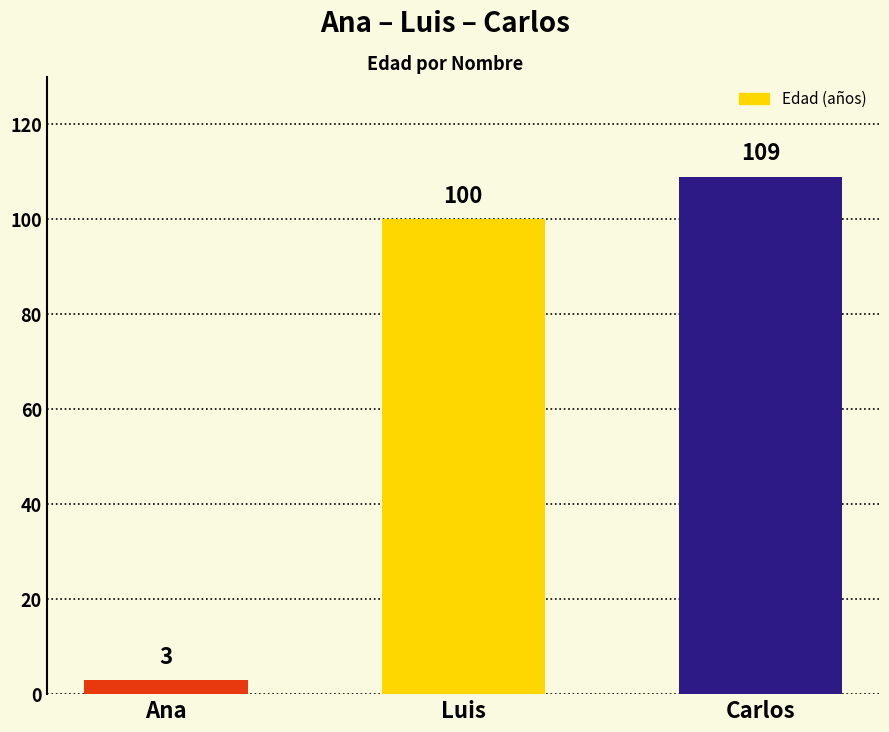

What is the change in value from Luis to Carlos?

+9